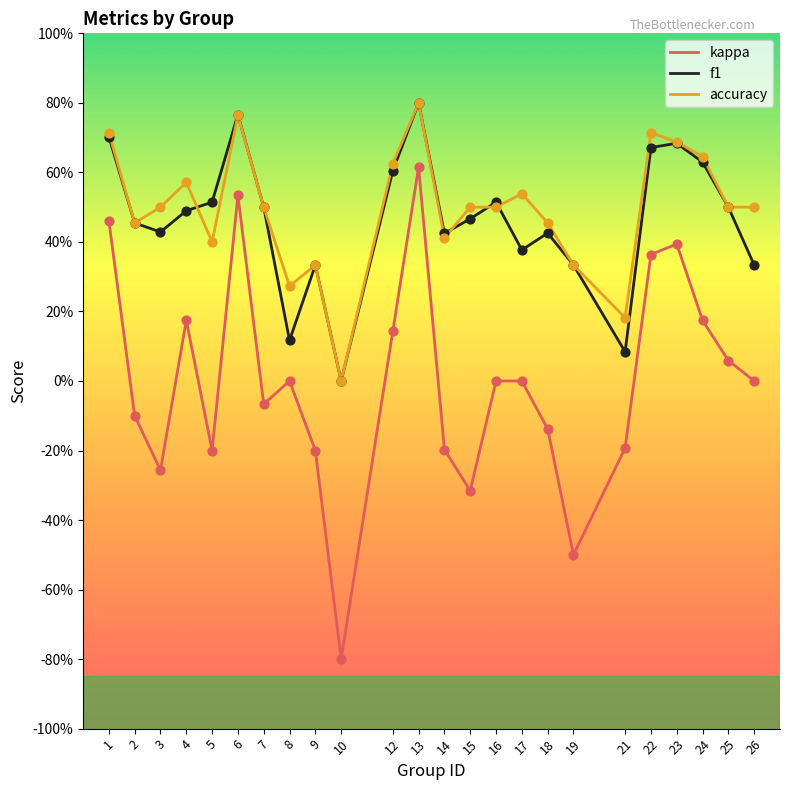

Does the chart have visible grid lines?

No